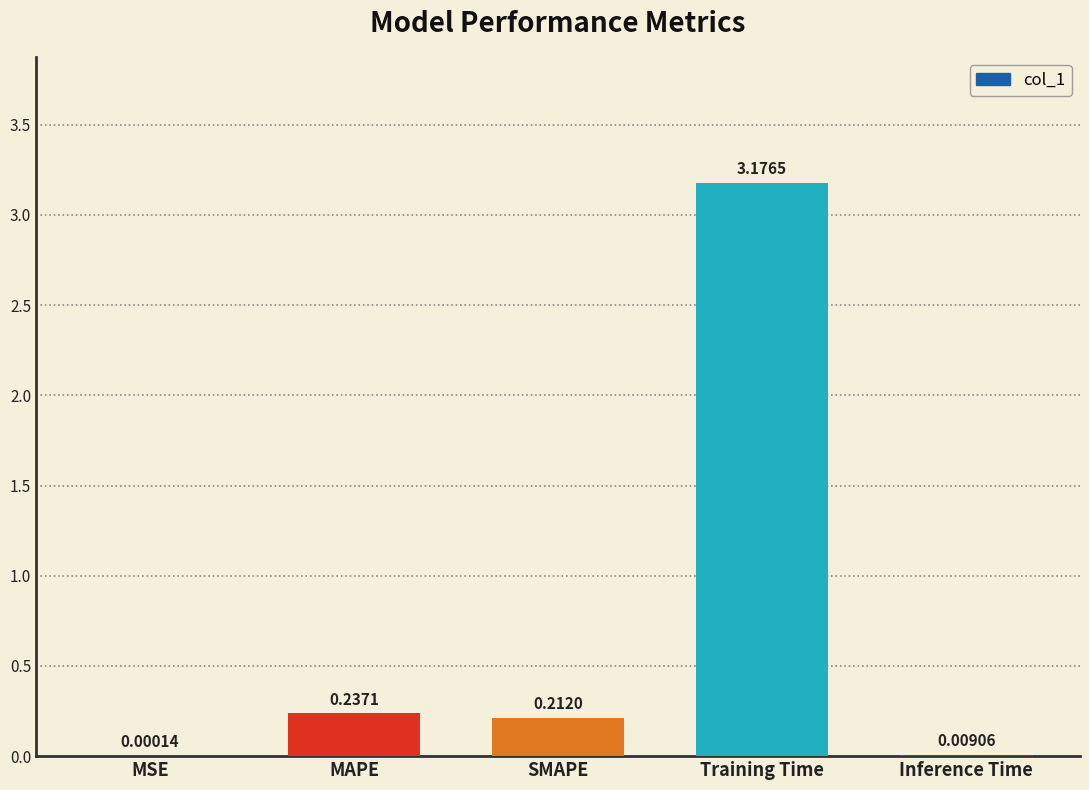

Where is the data nearest to the value 1?

MAPE